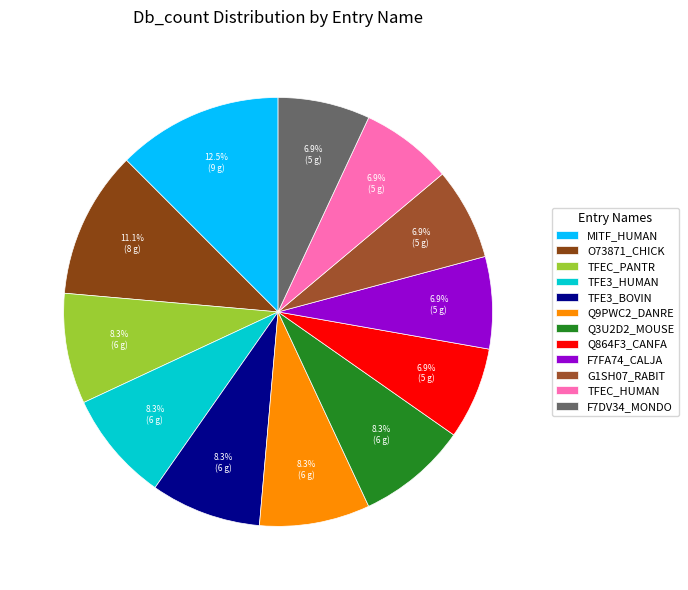

How many slices are in this pie chart?

12